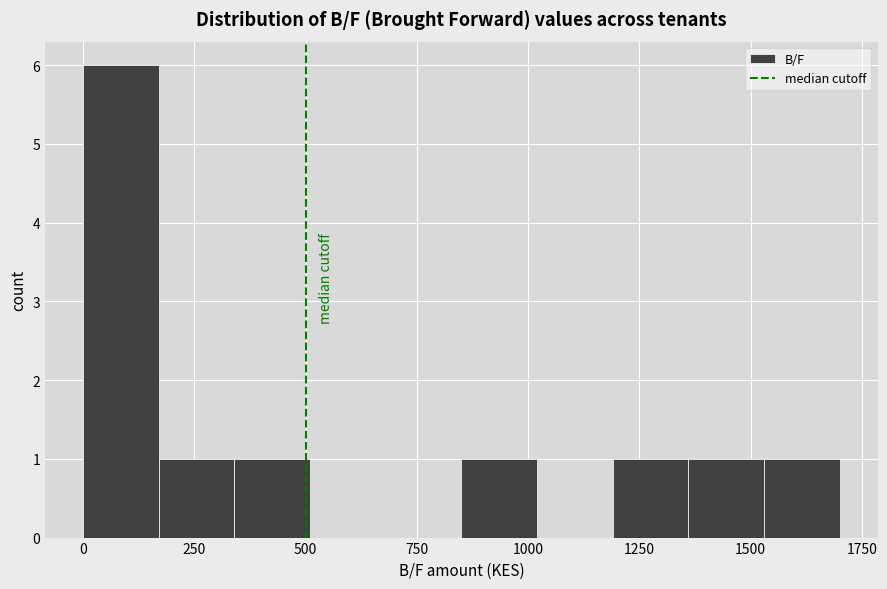

Around what value on the x-axis is the tallest bar? Give the approximate position of its centre, as read against the axis.

100